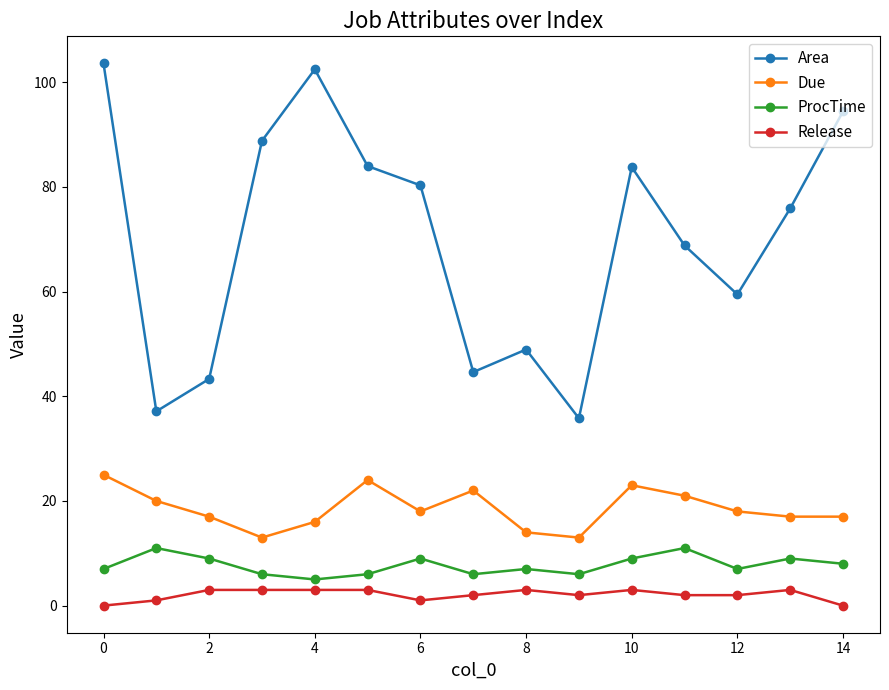

True or false: Area has more than 0 points higher than both neighbors.

True